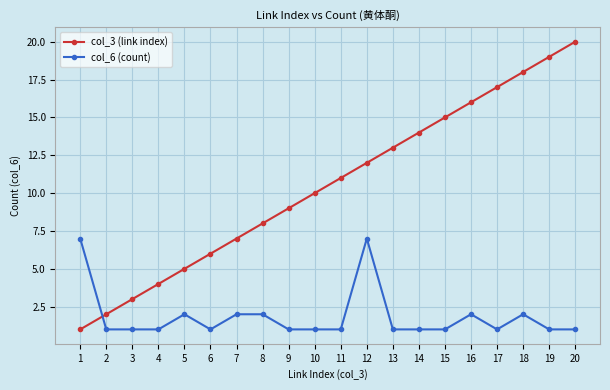

True or false: col_3 (link index) has more than 0 interior local peaks.

False